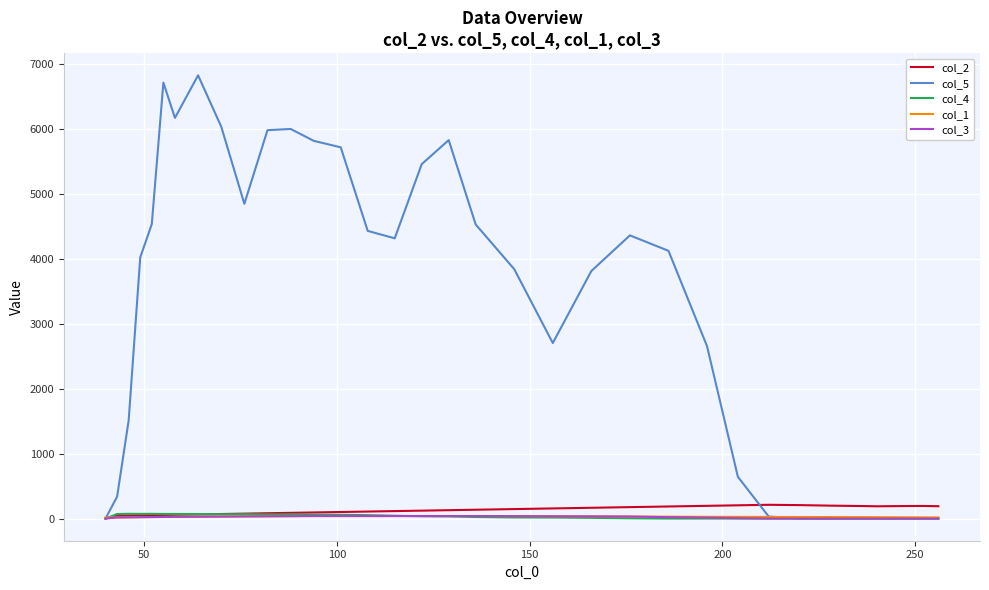

Which series has the widest spread of values?

col_5